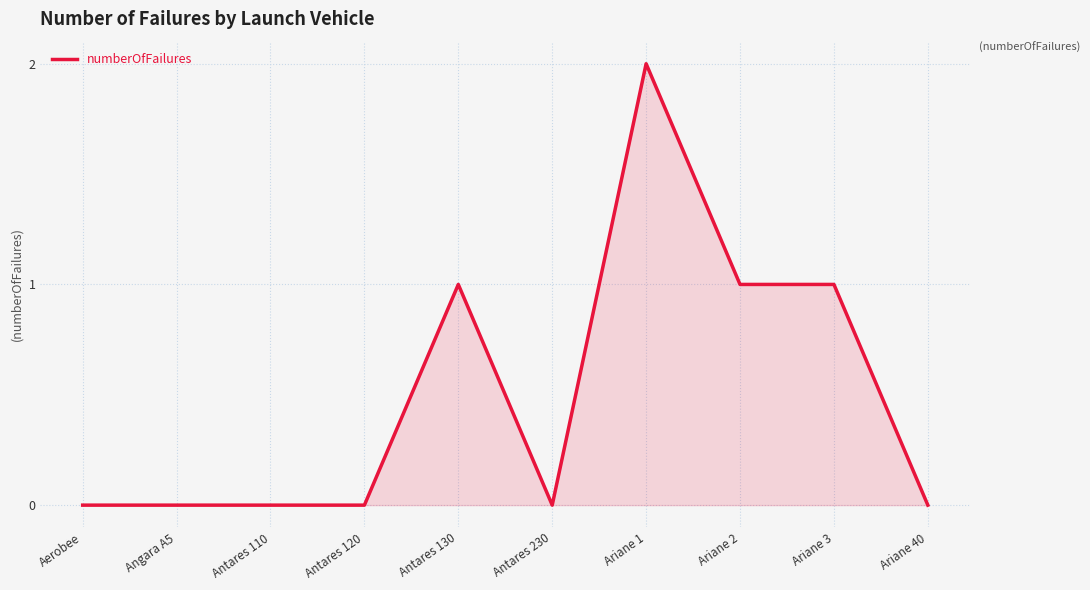

The value at Aerobee is 0. True or false?

True